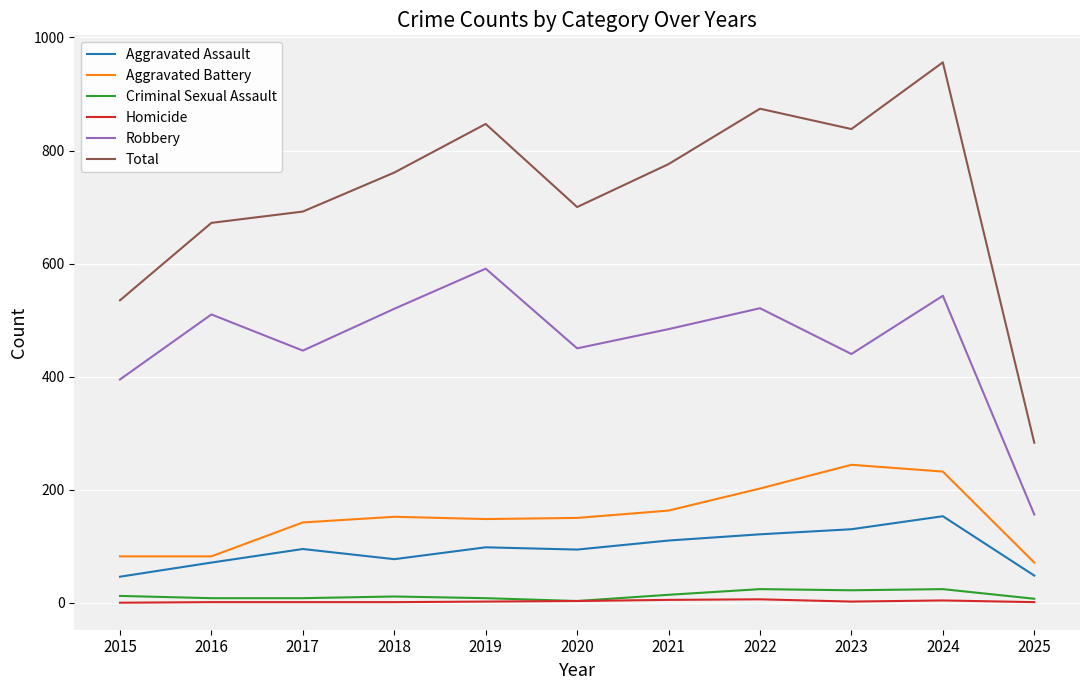

How many lines are shown in the chart?

6